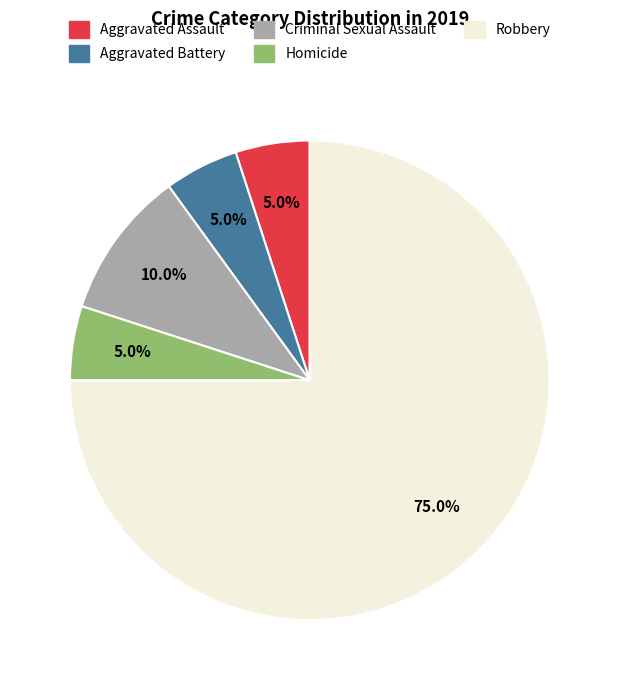

Count the number of slices in the pie.

5